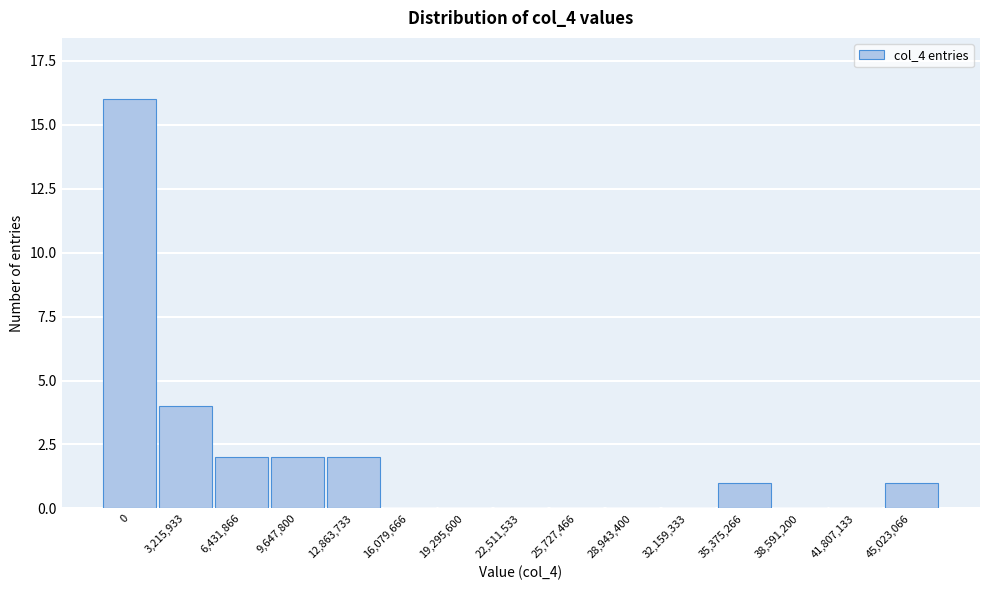

Reading left to right, list all the values displayed in this chart.

0=16	3,215,933=4	6,431,866=2	9,647,800=2	12,863,733=2	16,079,666=0	19,295,600=0	22,511,533=0	25,727,466=0	28,943,400=0	32,159,333=0	35,375,266=1	38,591,200=0	41,807,133=0	45,023,066=1